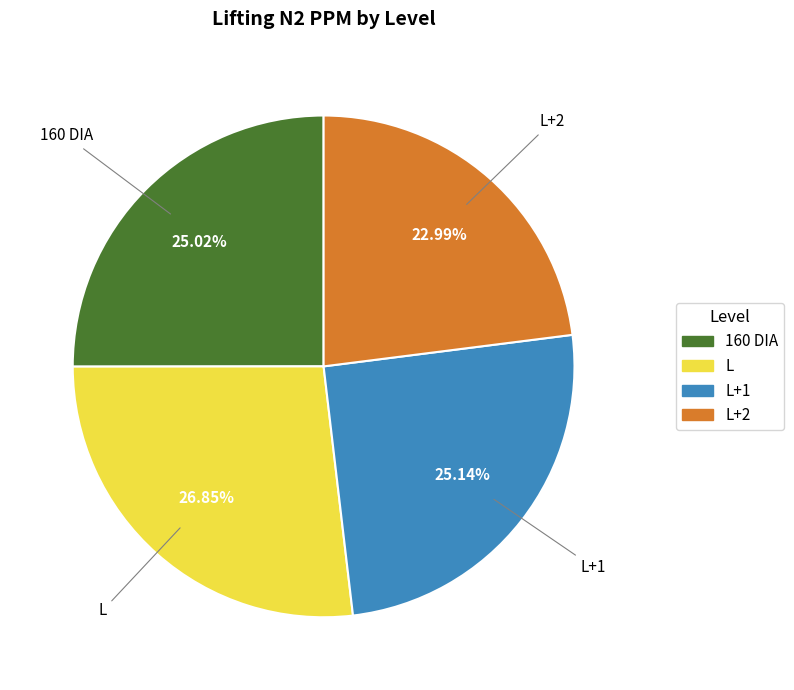

How many segments does this pie chart have?

4